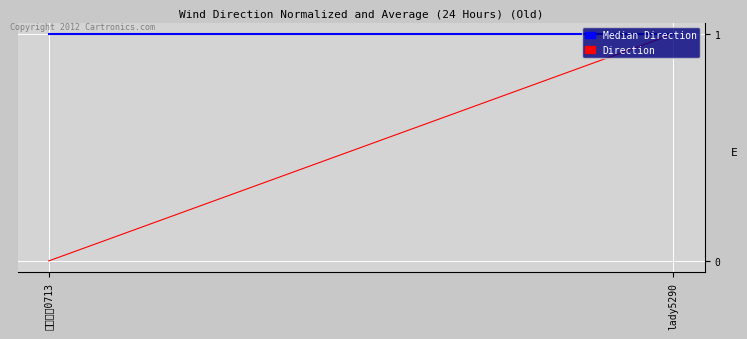

Rank the categories by value from lowest to highest.

闹点巨蟹0713, lady5290